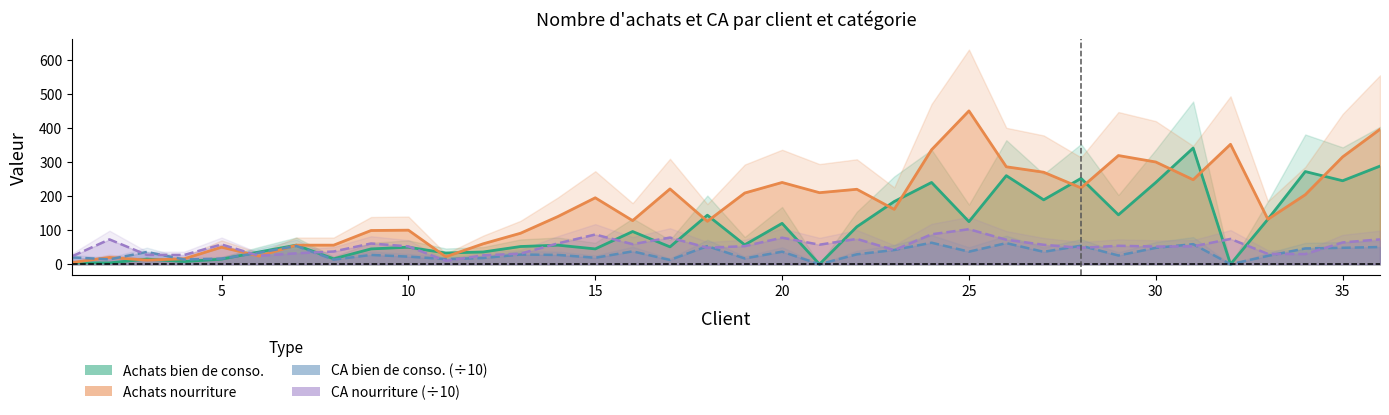

What are all the series names shown in the legend?

Achats bien de conso., Achats nourriture, CA bien de conso. (÷10), CA nourriture (÷10)